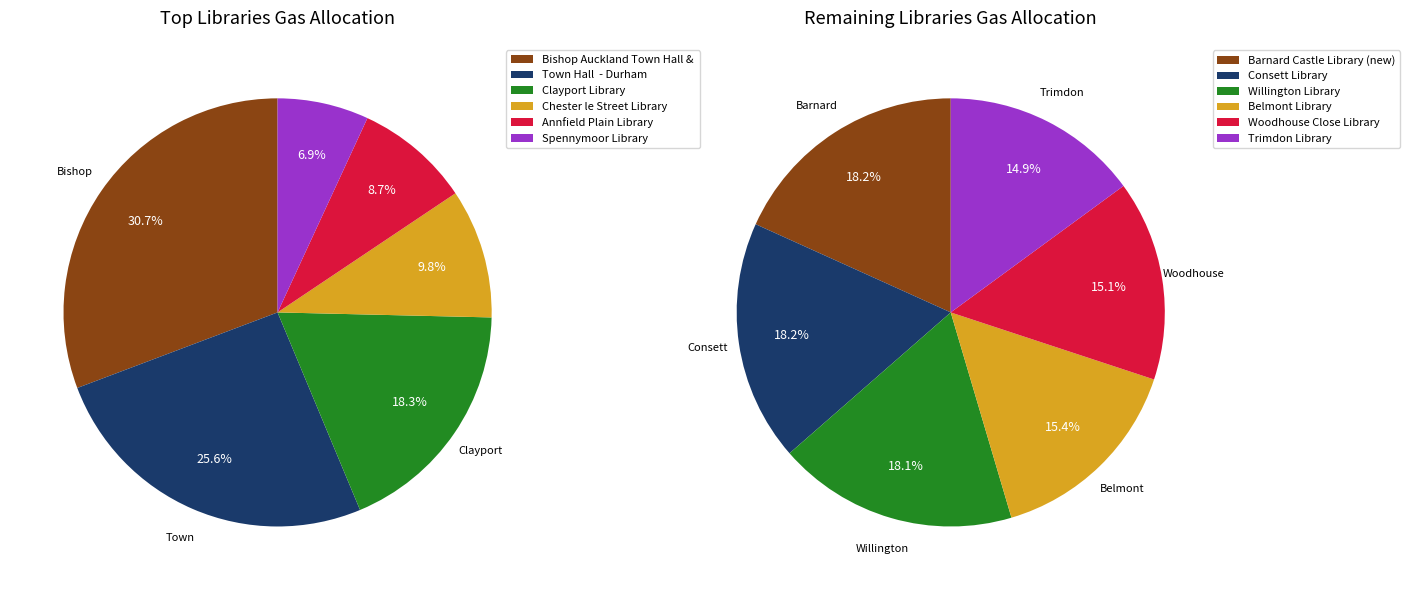

What is the largest slice in the pie chart?

Bishop Auckland Town Hall & Library